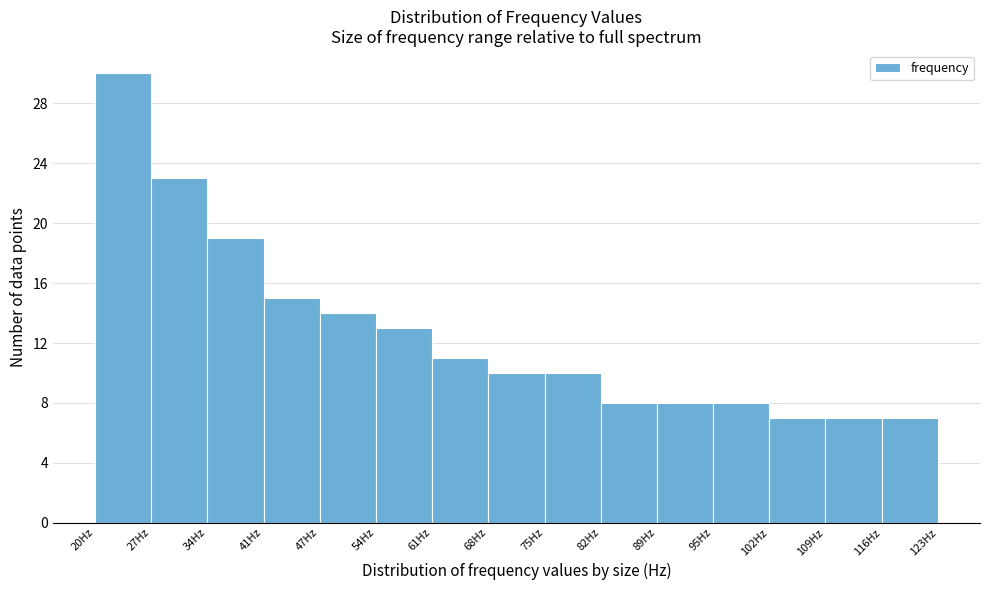

Which range on the x-axis has the tallest bar?

20 to 27